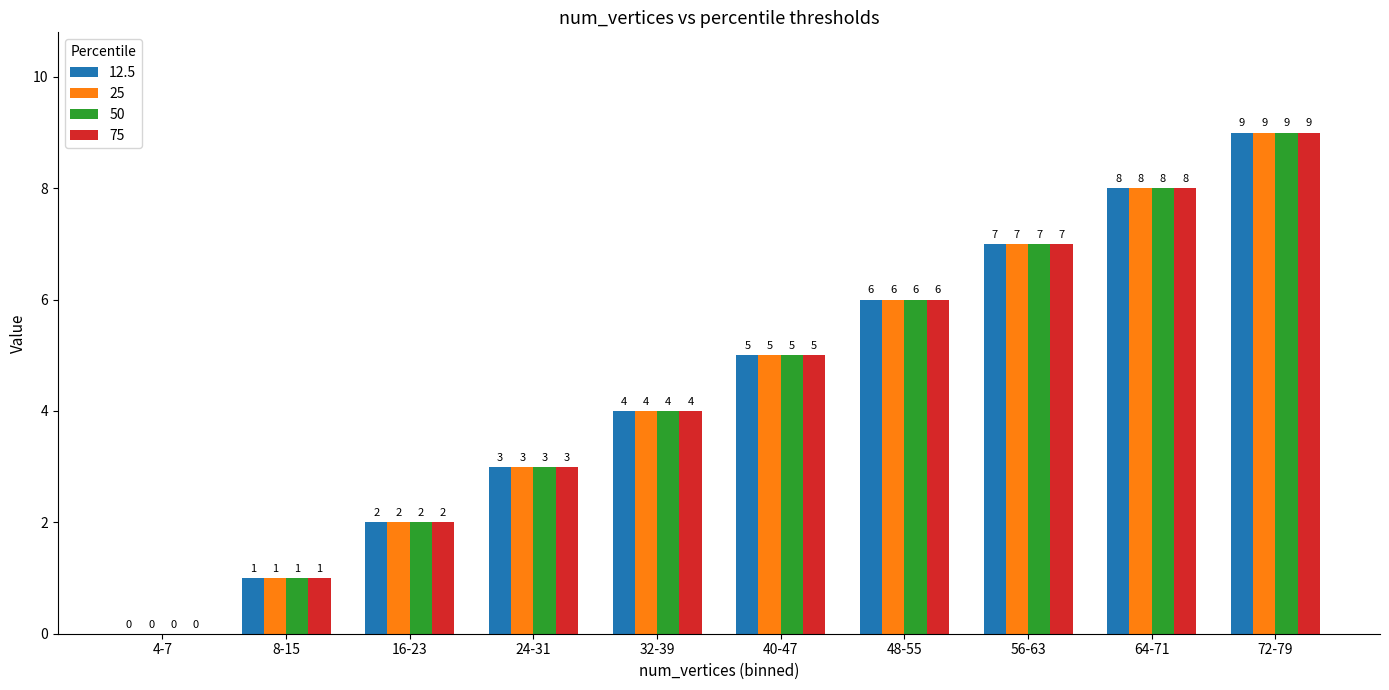

What is the total value across all series at 40-47?

20